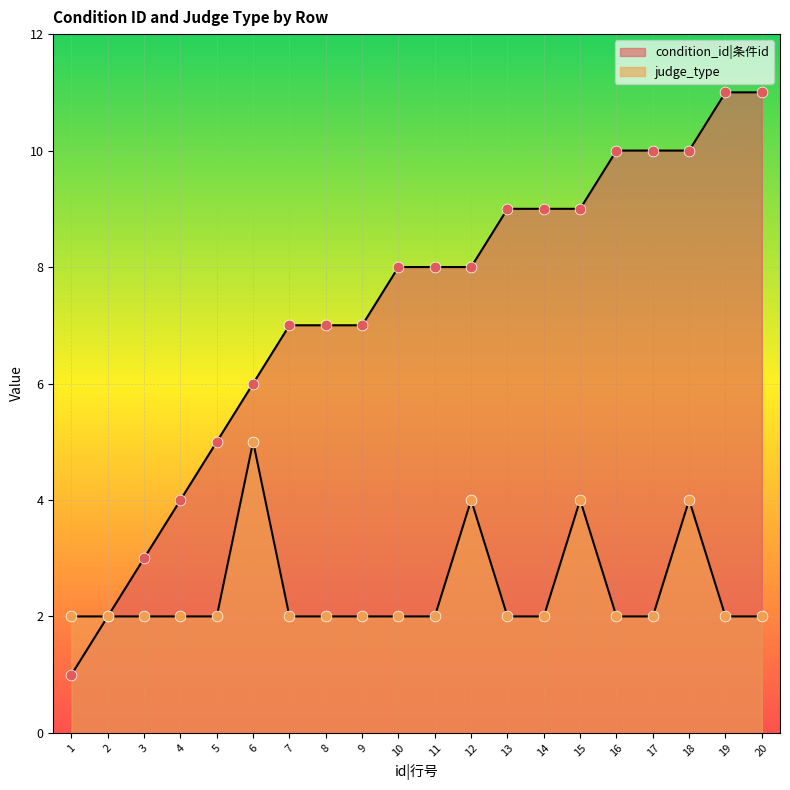

What are all the series names shown in the legend?

condition_id, judge_type